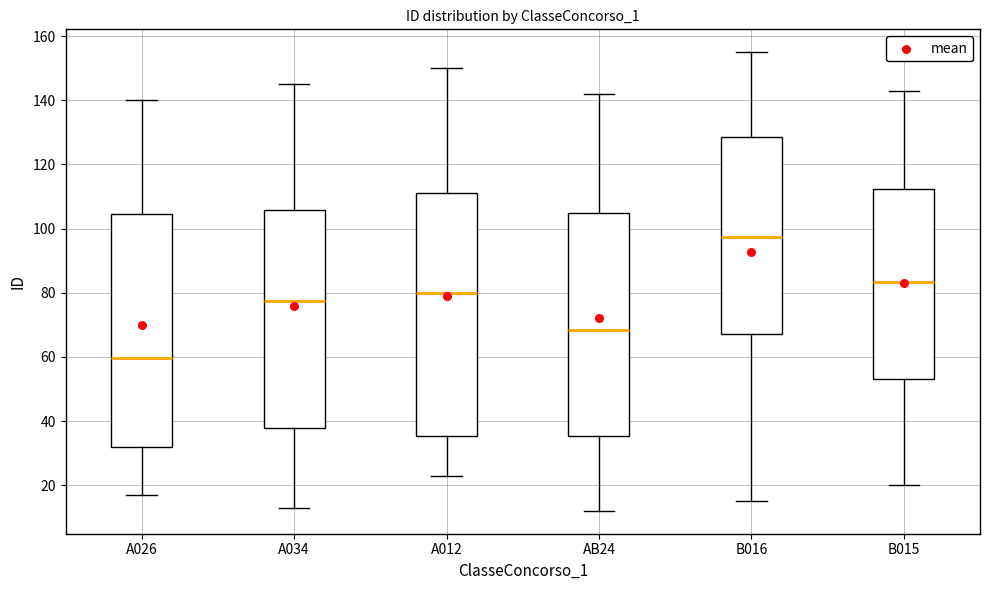

Reading left to right, transcribe this box plot: for each box, give where its median line is, the range the box spans, and where its two whiskers end, as read against the y-axis. The values are not printed on the chart, so give them approximately, as read against the axis.

A026: median 60, box 32 to 104, whiskers 18 to 140
A034: median 78, box 38 to 106, whiskers 14 to 146
A012: median 80, box 36 to 112, whiskers 24 to 150
AB24: median 68, box 36 to 104, whiskers 12 to 142
B016: median 98, box 68 to 128, whiskers 16 to 156
B015: median 84, box 54 to 112, whiskers 20 to 144